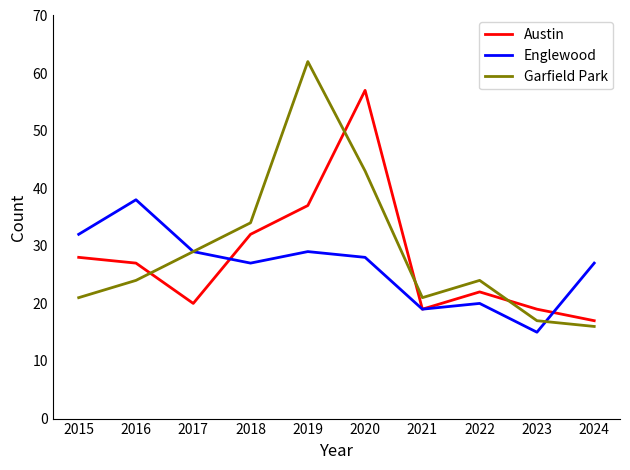

Reading right to left, list all the values displayed in this chart.

Austin: 17	19	22	19	57	37	32	20	27	28
Englewood: 27	15	20	19	28	29	27	29	38	32
Garfield Park: 16	17	24	21	43	62	34	29	24	21